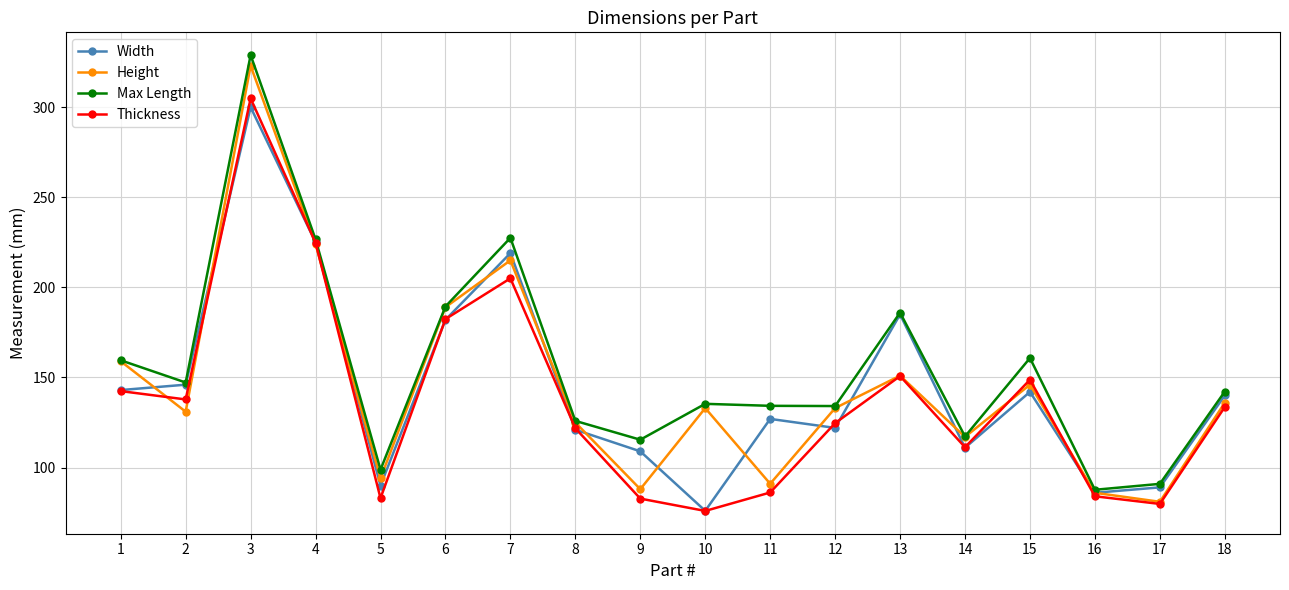

What is the value of the Height point at the 13th from the left?

151.0